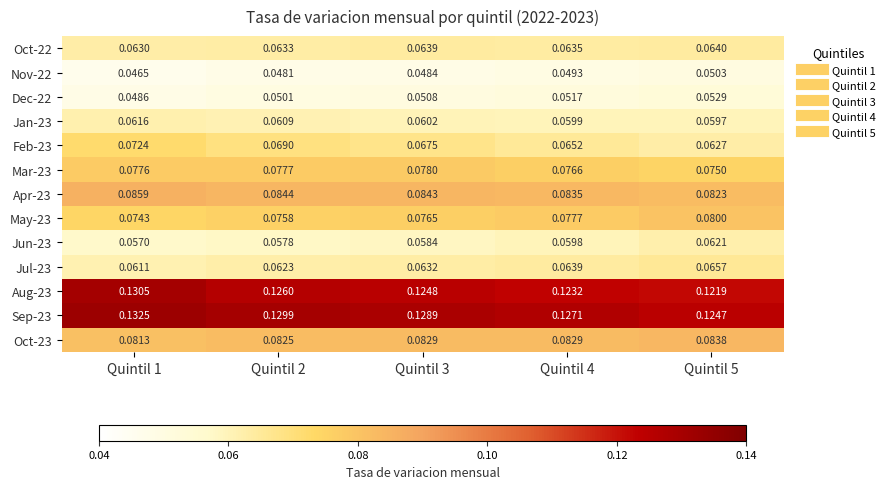

Is the value of Mar-23 at Quintil 1 greater than the value of Aug-23 at Quintil 3?

No